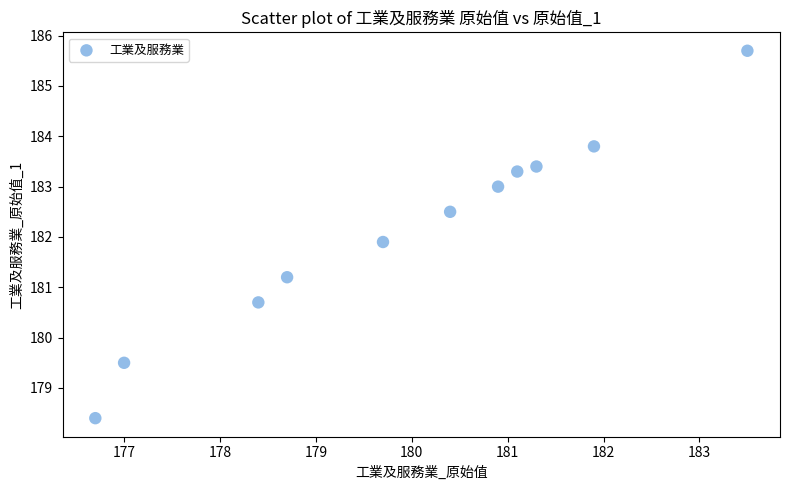

What is the range of X values (max minus min)?

6.8